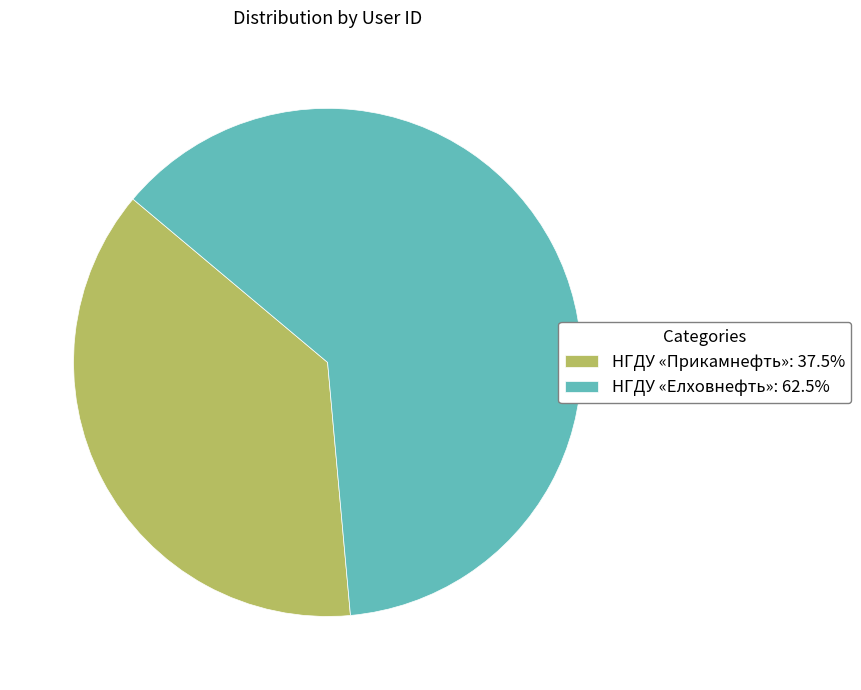

Combined, do НГДУ «Прикамнефть» and НГДУ «Елховнефть» account for over 50%?

Yes